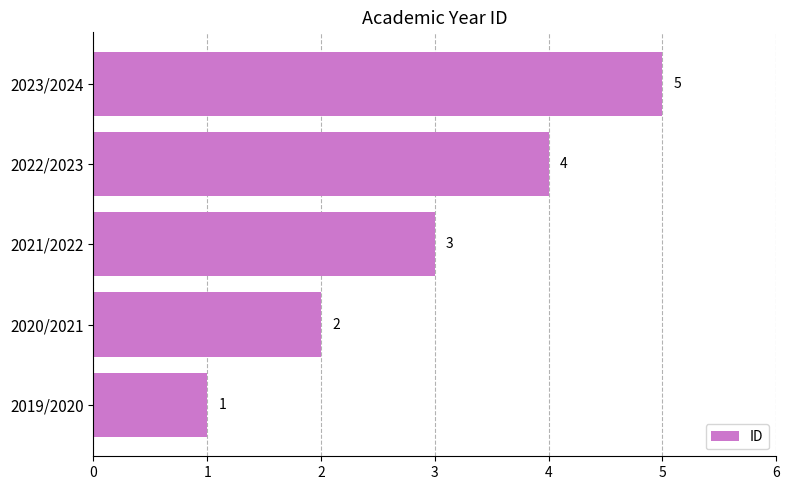

What is the greatest value displayed?

5